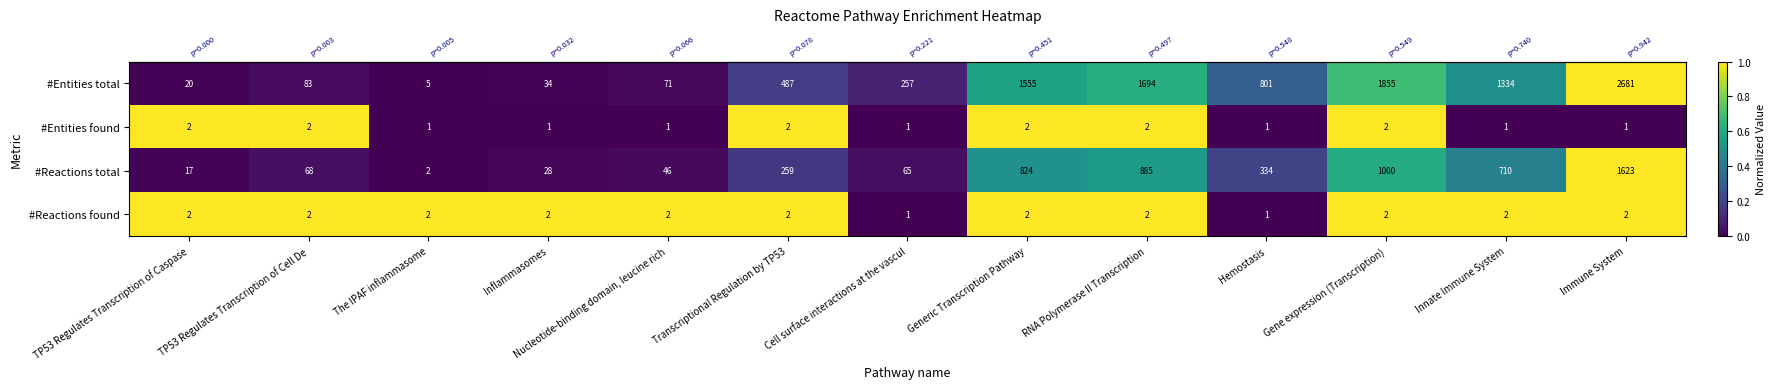

How many distinct data groups are displayed?

4